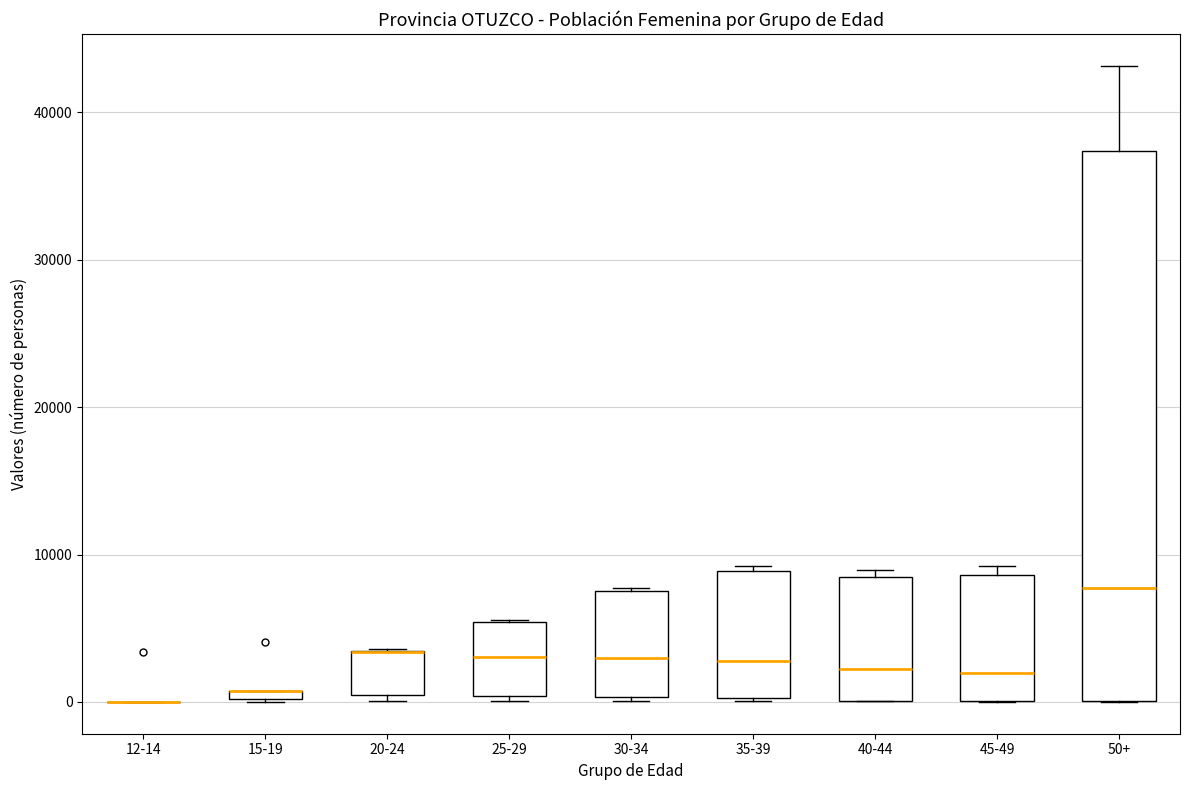

Where is the lower edge of the box for 15-19 on the y-axis? The values are not printed on the chart, so give them approximately, as read against the axis.

0